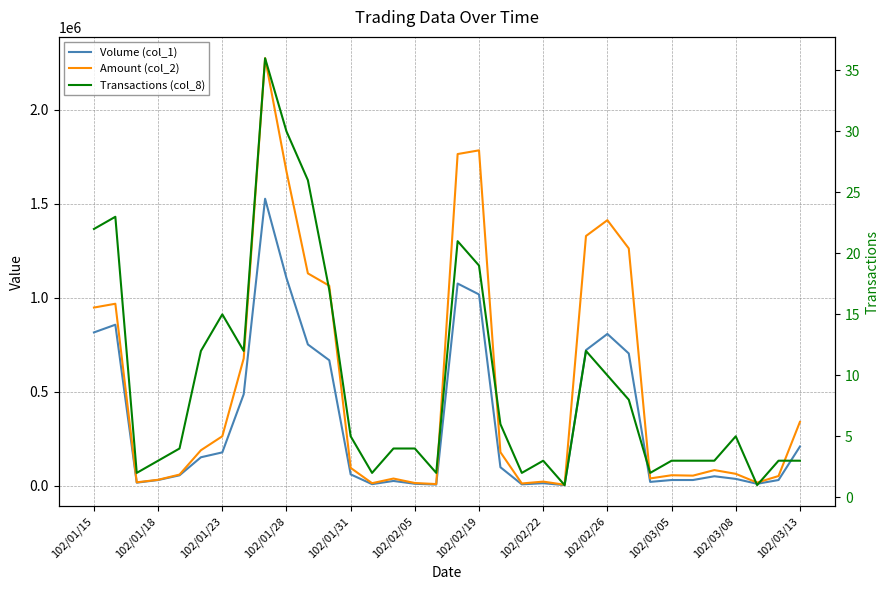

Is the value of Amount (col_2) at 102/01/15 greater than the value of Volume (col_1) at 102/03/05?

Yes